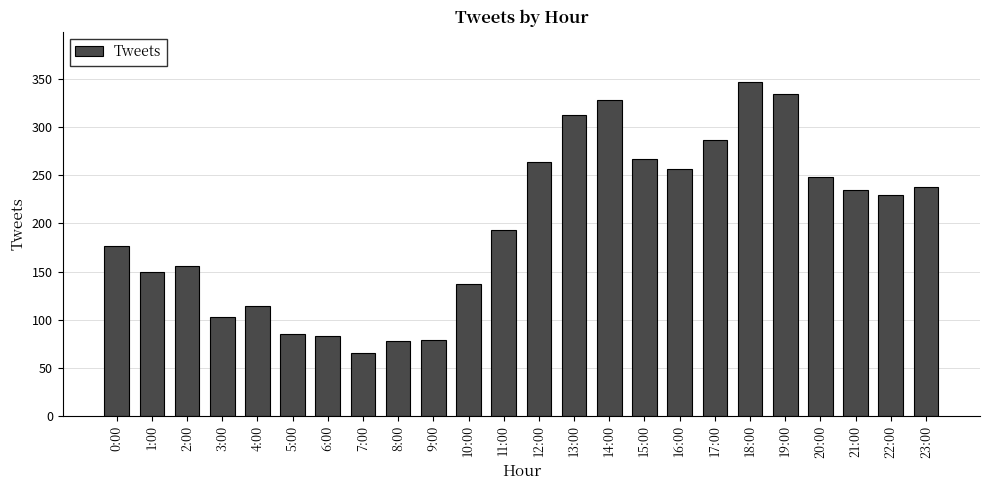

What is the smallest value displayed?

65